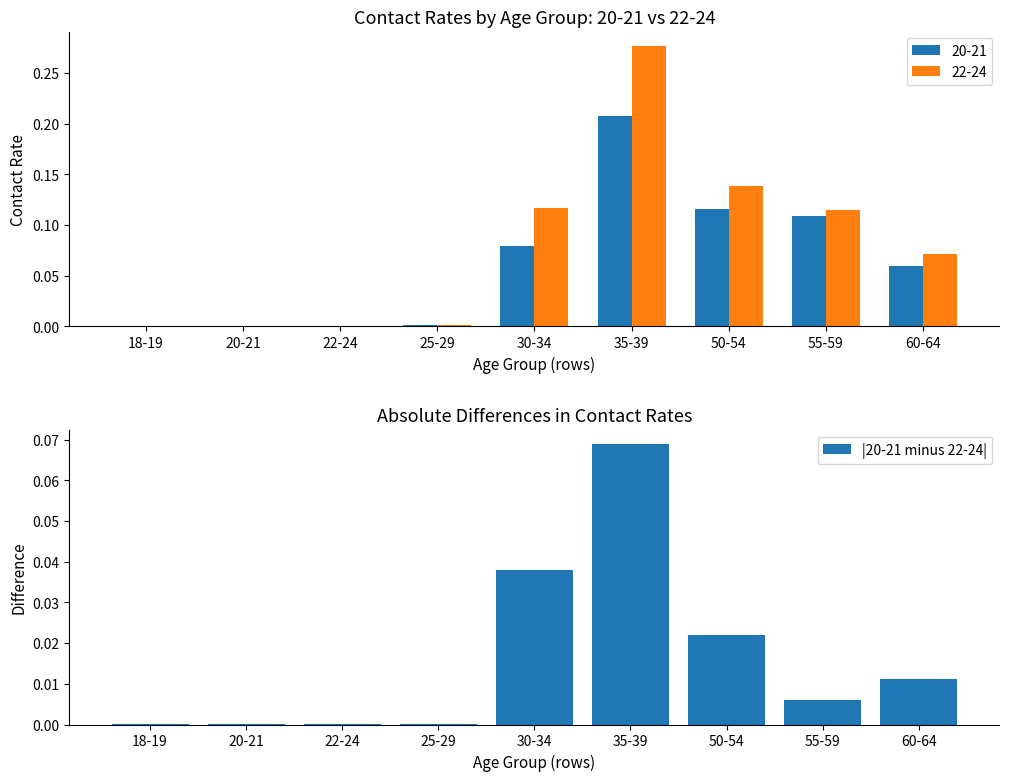

The chart shows a value of 0.0 at 60-64. True or false?

False